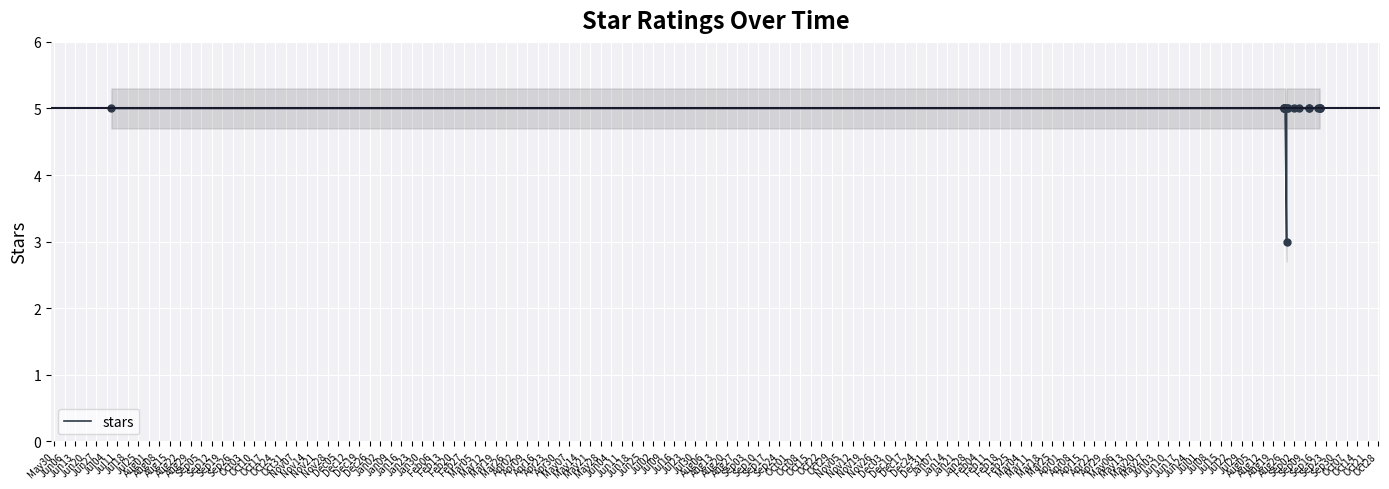

Which has a higher value, Sep05 or Jul25?

Sep05